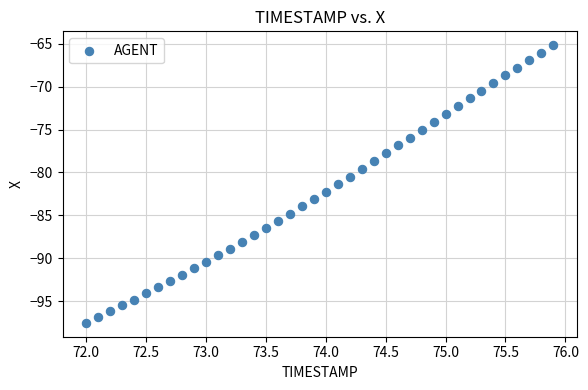

What is the range of X values (max minus min)?

3.9